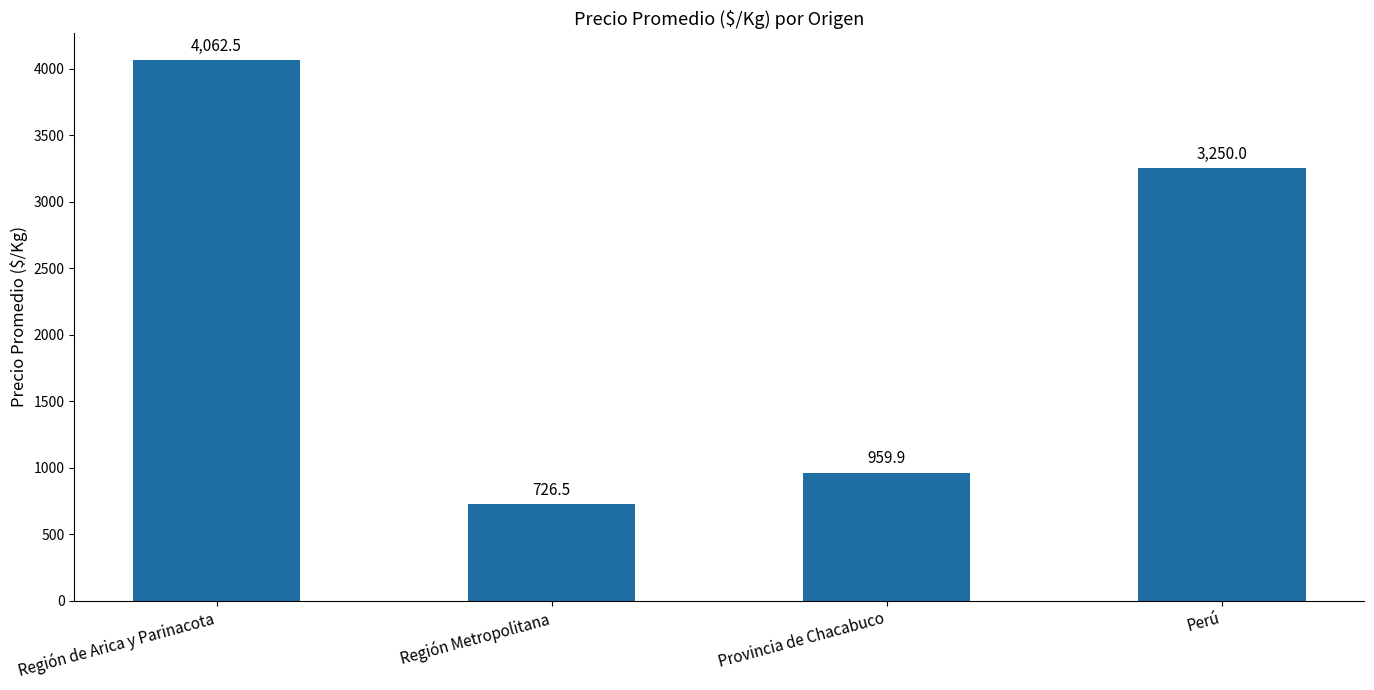

Count the number of data series in this chart.

1